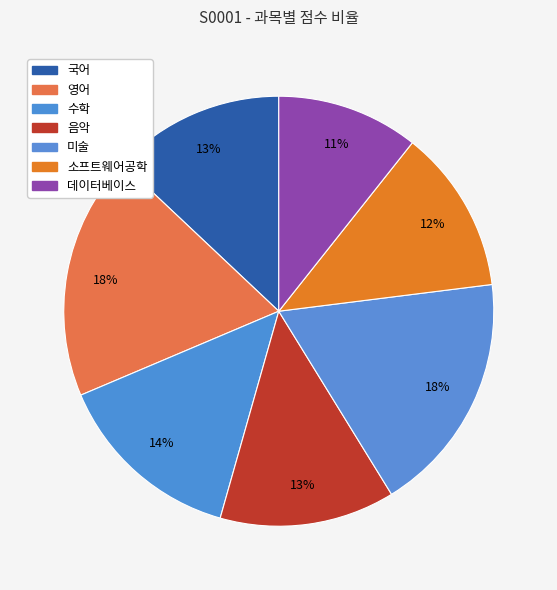

To the nearest percent, what portion does 국어 represent?

13%